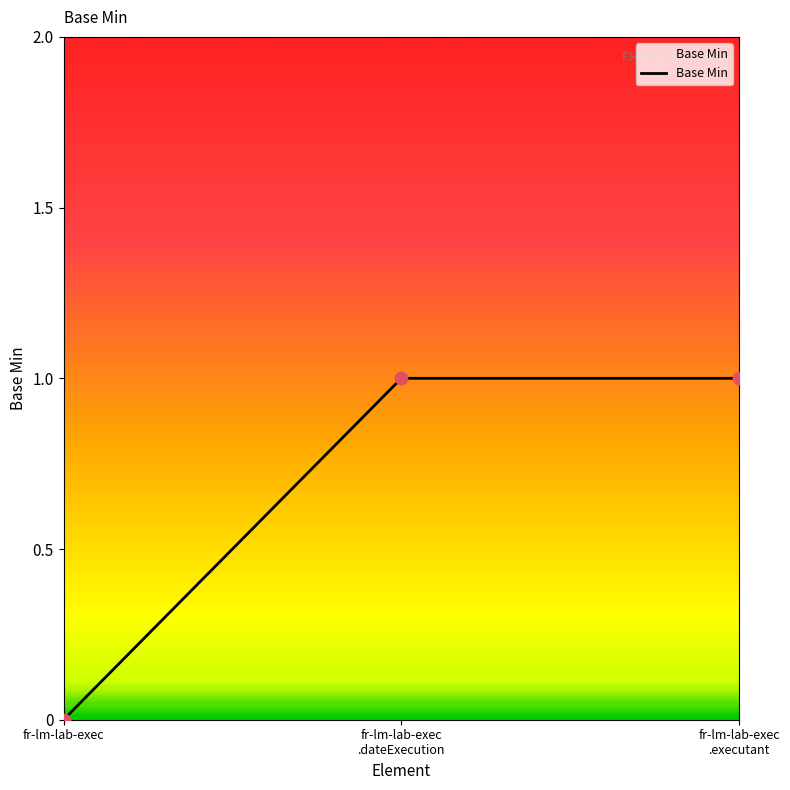

True or false: the data shows 0 at fr-lm-lab-exec.

True